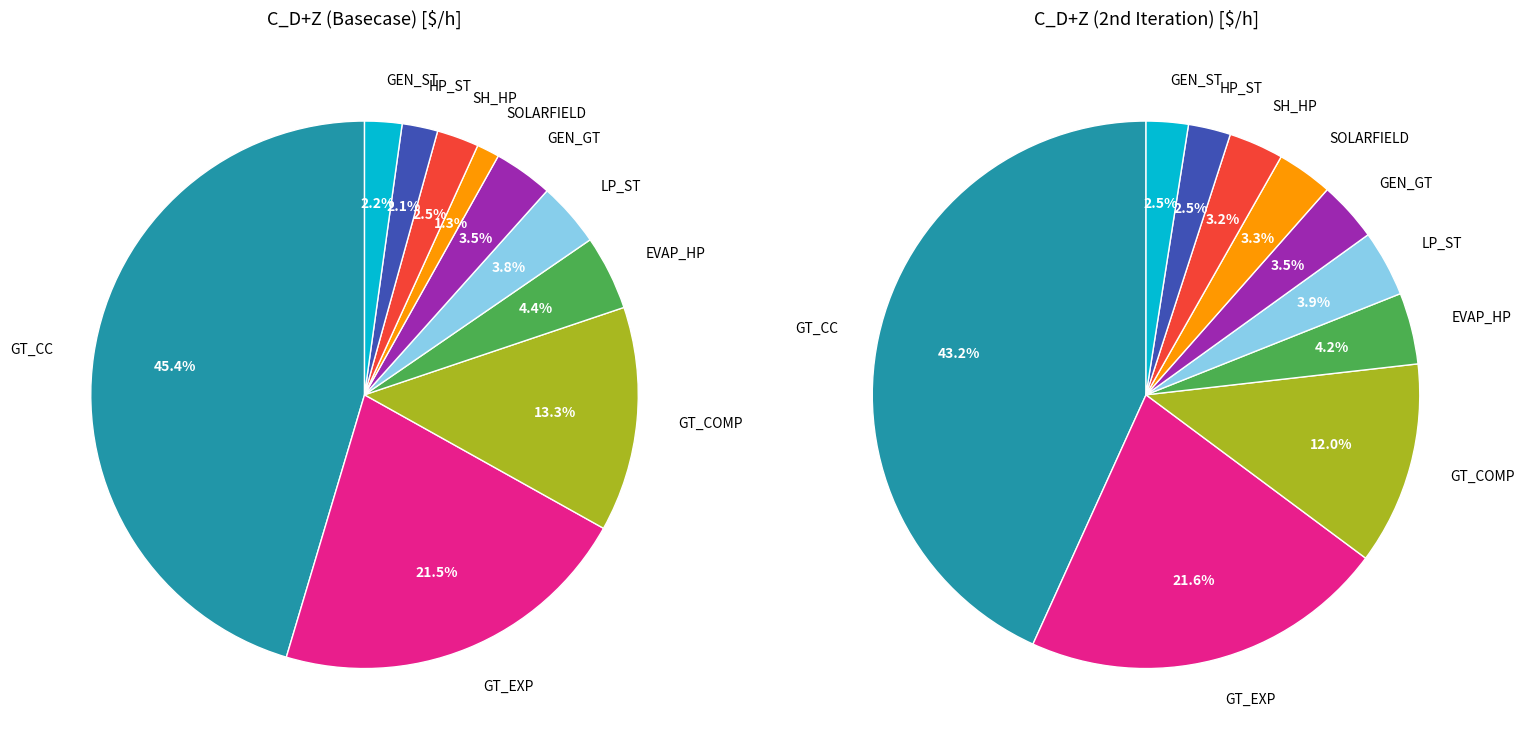

Do 5 and values_basecase together represent more than half of the pie?

No